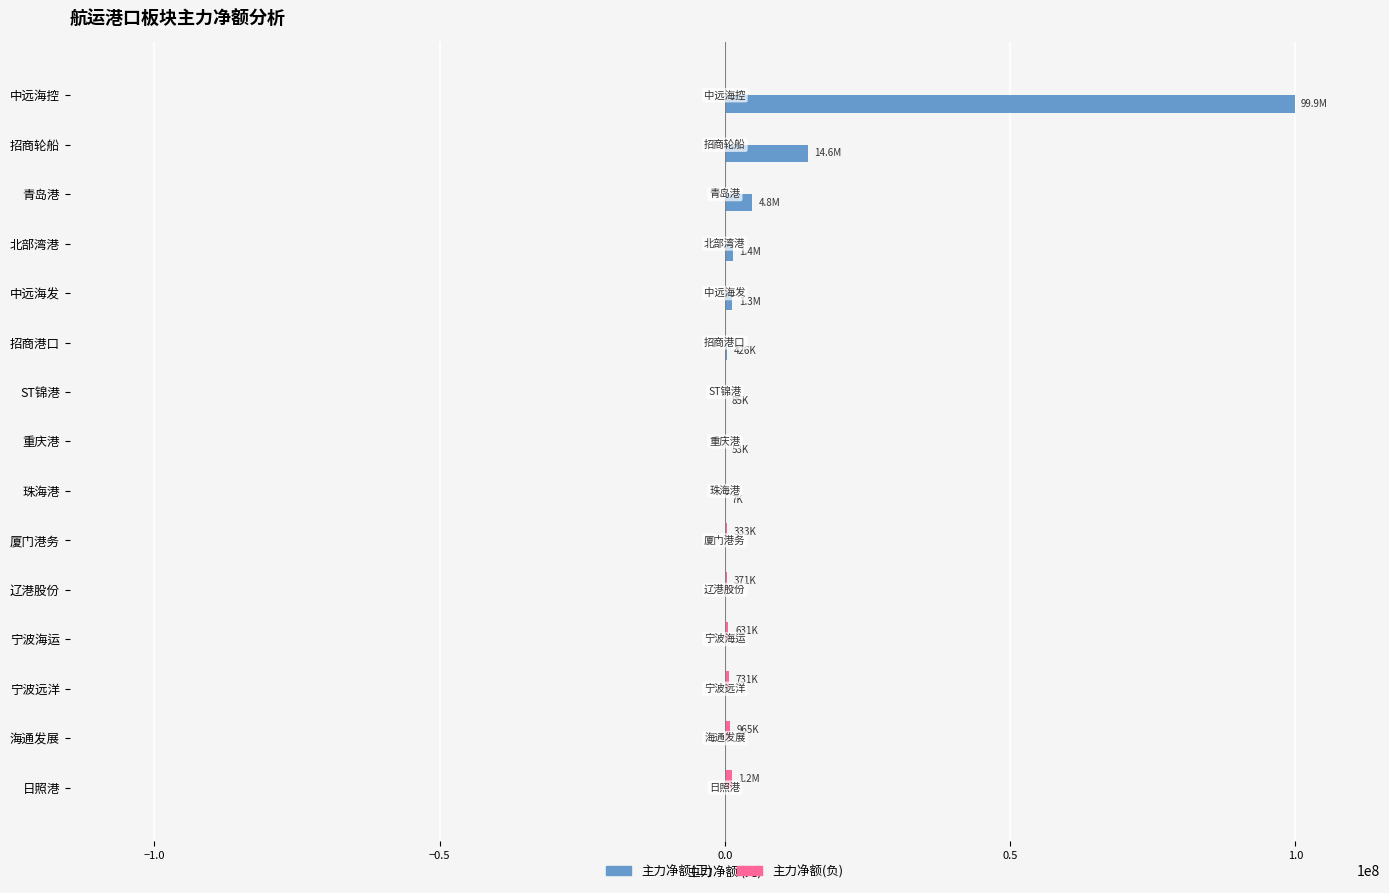

What is the maximum value shown in the chart?

99855210